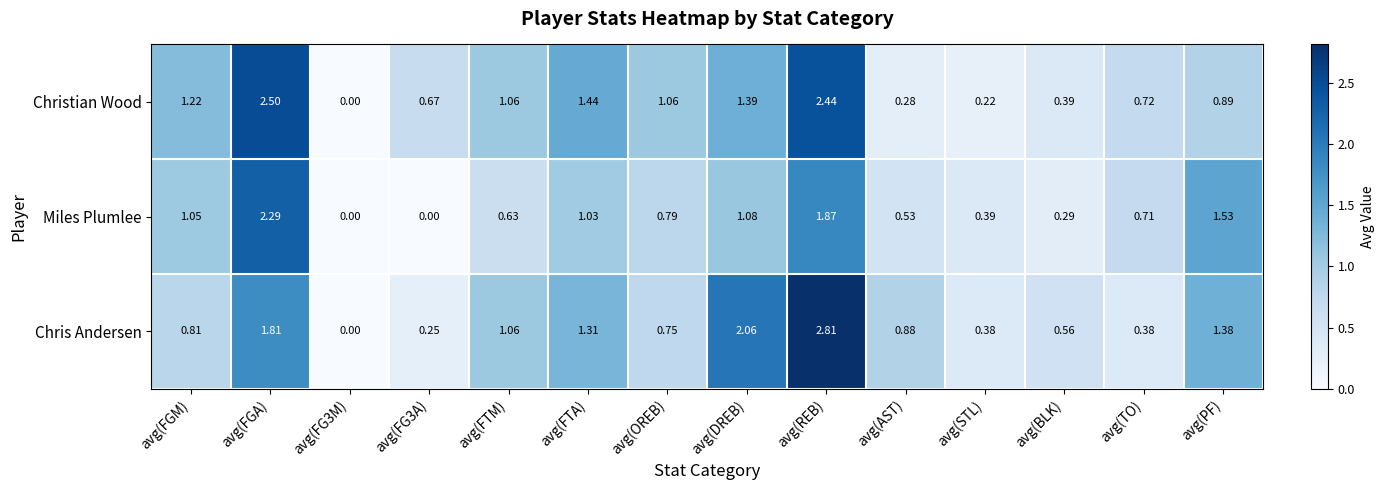

Count the number of data series in this chart.

3